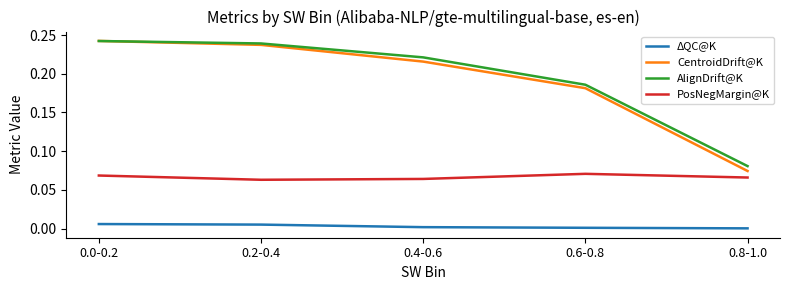

At how many categories does at least one series exceed 0?

5